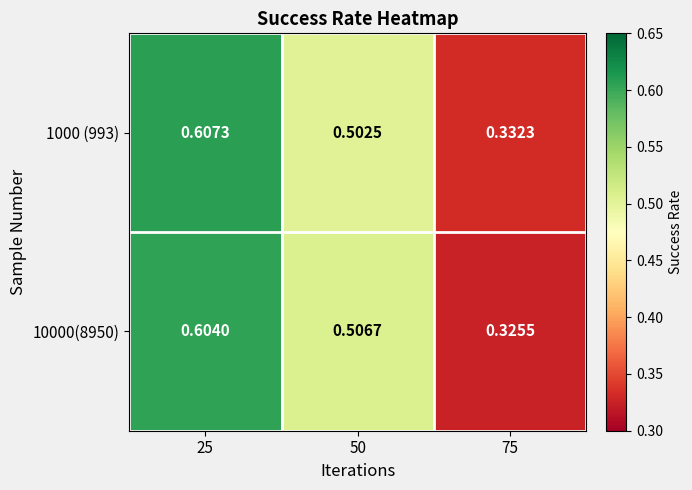

Is the value of 10000(8950) at 50 greater than the value of 1000 (993) at 25?

No